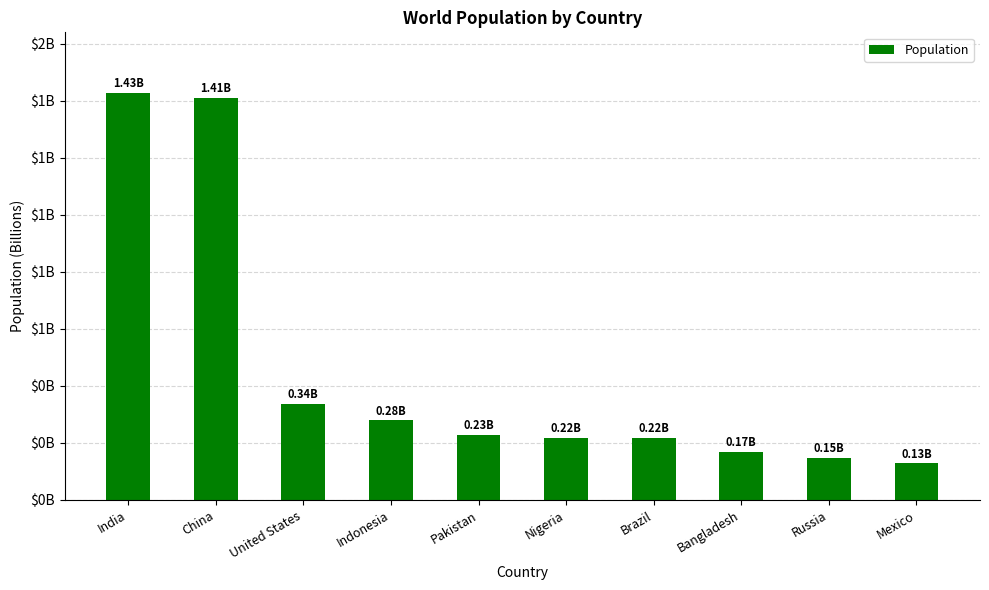

What is the difference between the maximum and minimum values?

1297504602